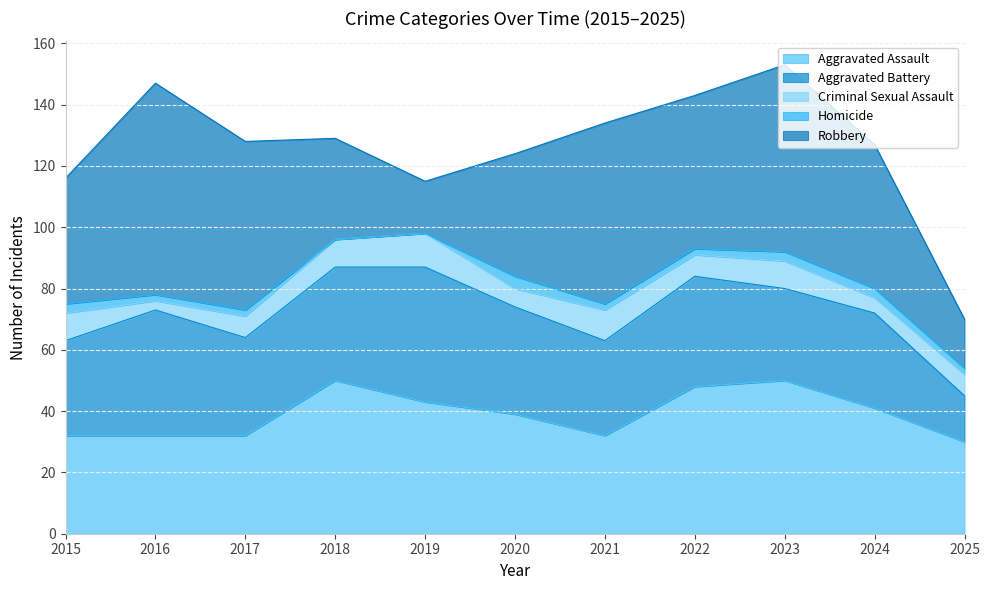

Which series ends up on top after the final intersection of Aggravated Battery and Aggravated Assault?

Aggravated Assault